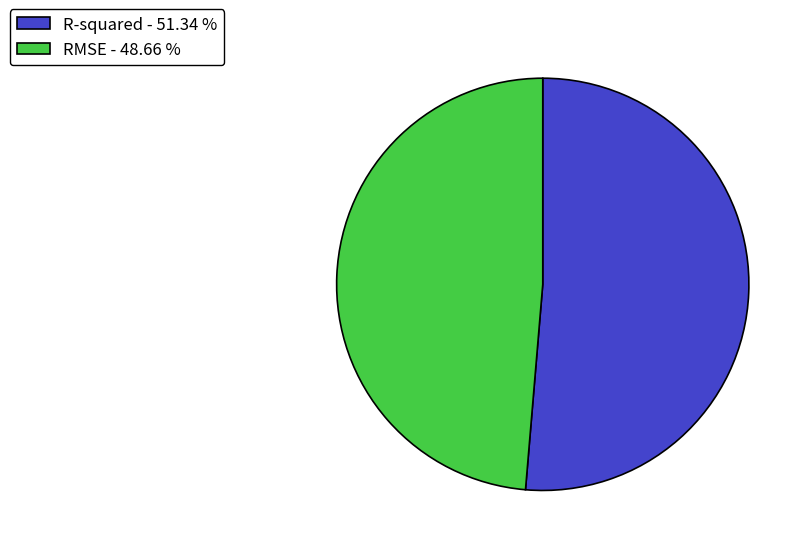

Is it true that RMSE is 49% of the pie?

True